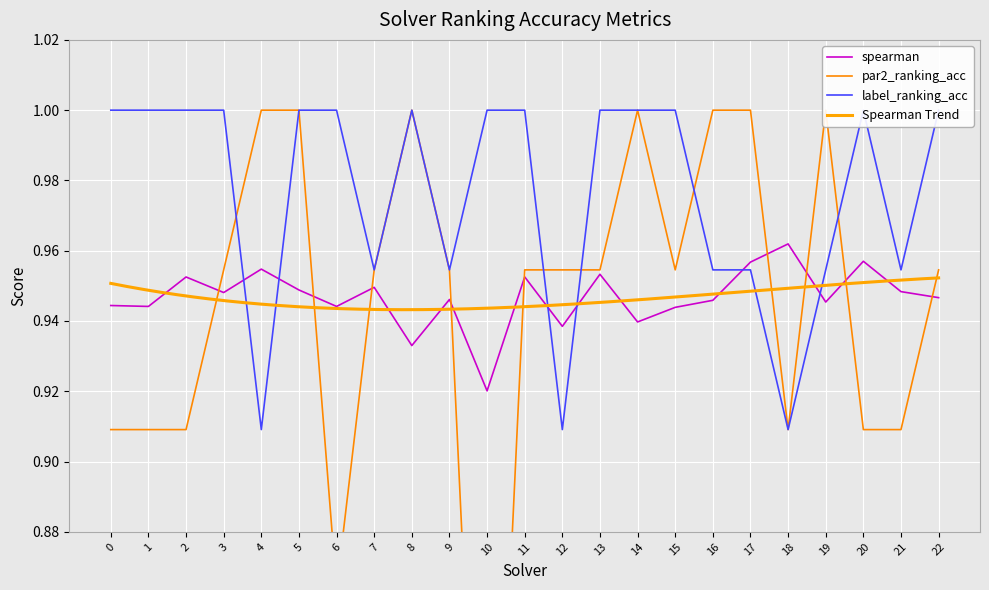

Where is spearman nearest to the value 0?

10